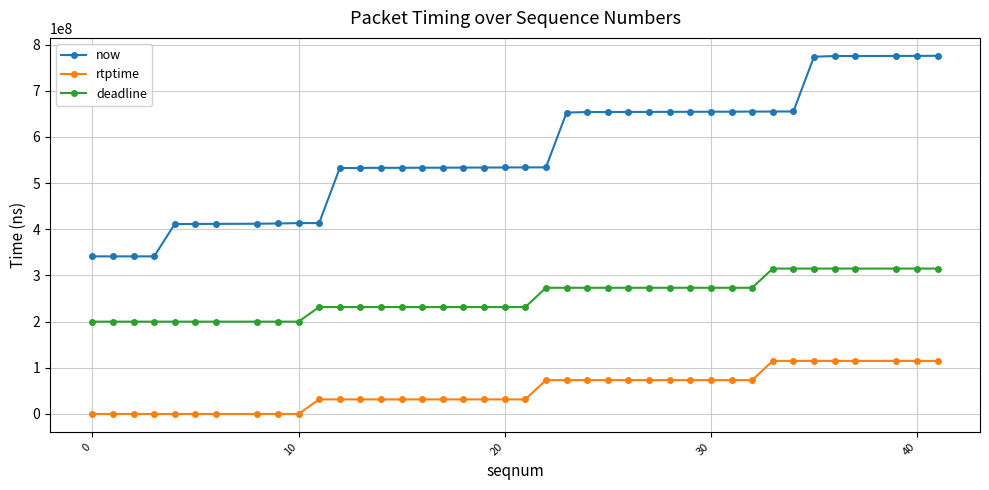

What is the value of the rtptime point at the 23rd from the left?

73366667